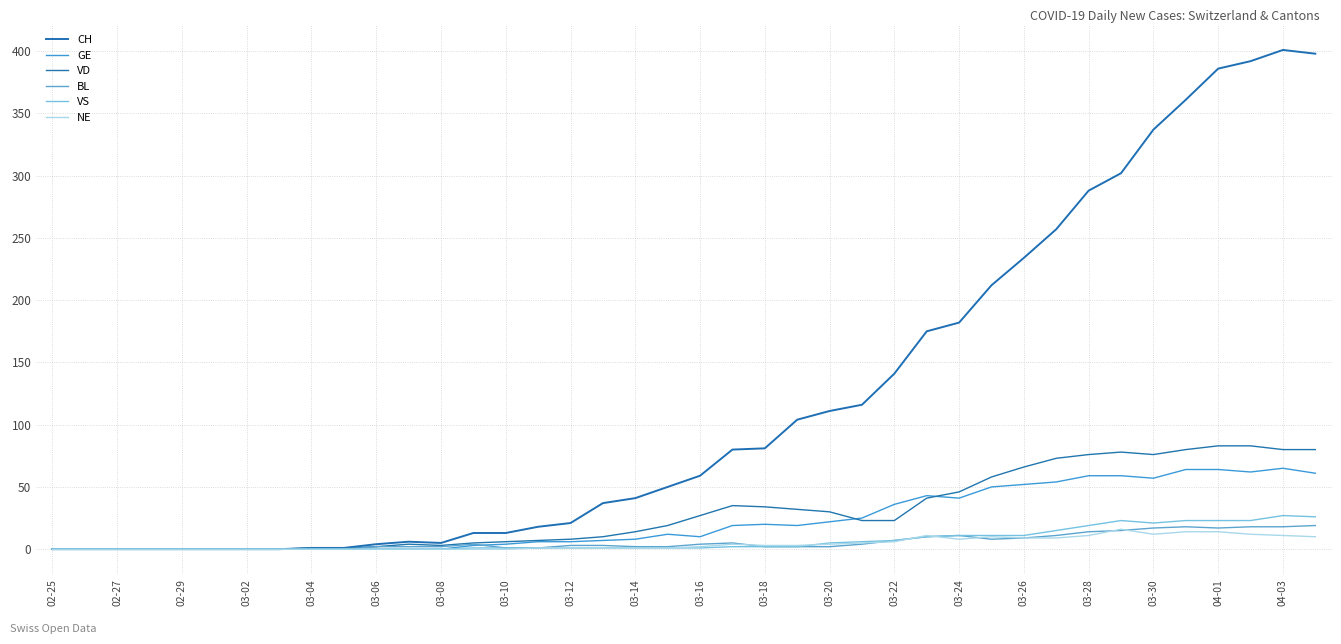

Is this an area chart (filled region under the line)?

No